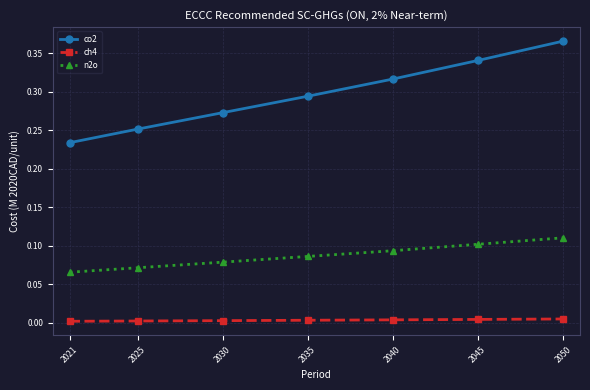

Which series has the widest spread of values?

co2